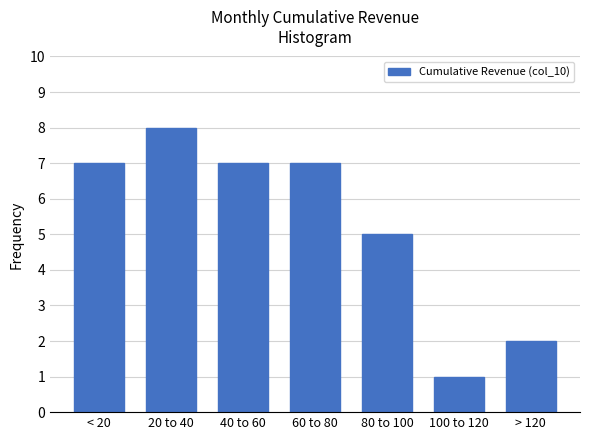

Reading right to left, list all the values displayed in this chart.

> 120=2	100 to 120=1	80 to 100=5	60 to 80=7	40 to 60=7	20 to 40=8	< 20=7